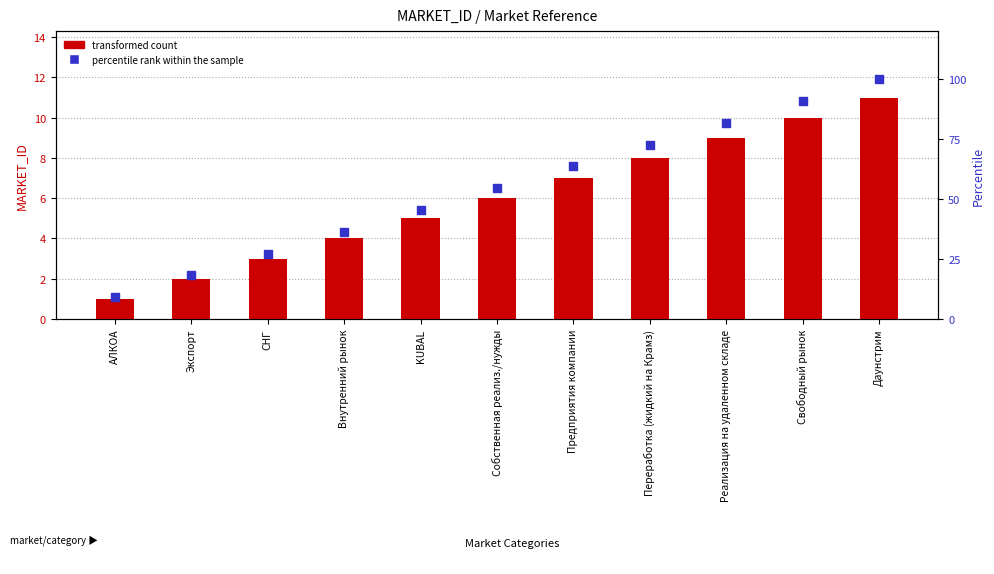

Which series has the largest total across all categories?

percentile rank within the sample